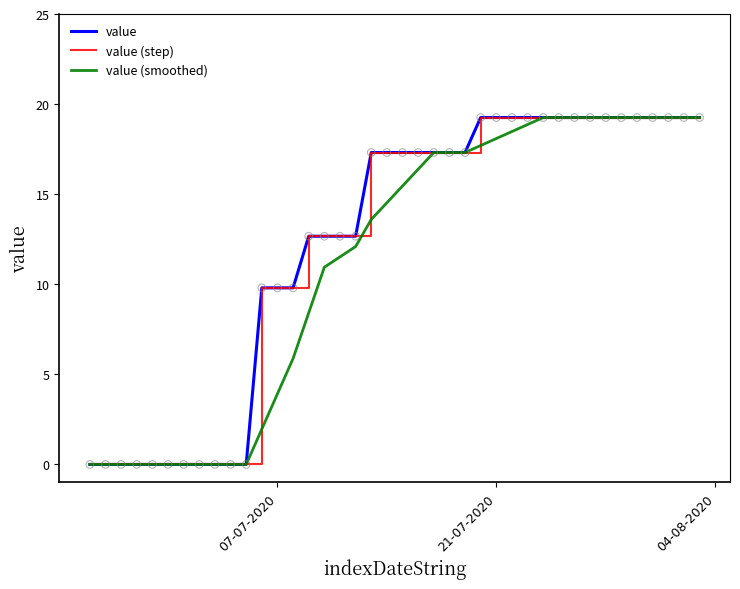

Does the chart have visible grid lines?

No